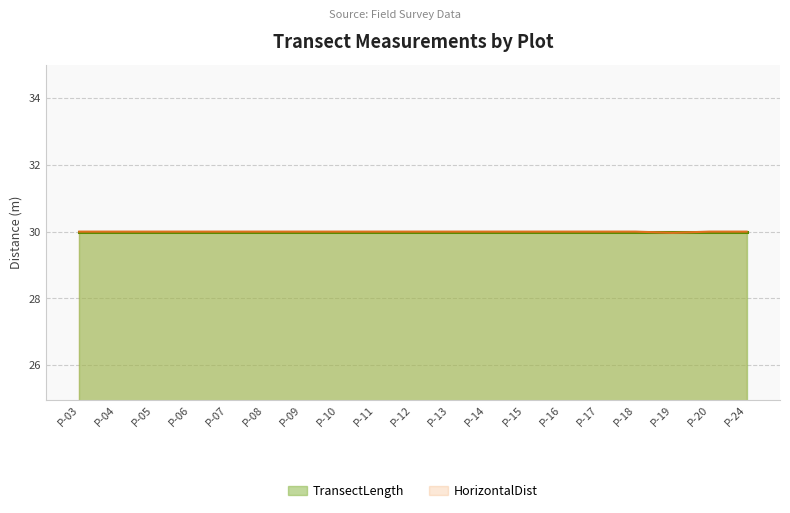

The chart shows a value of 30.0 at P-07. True or false?

True